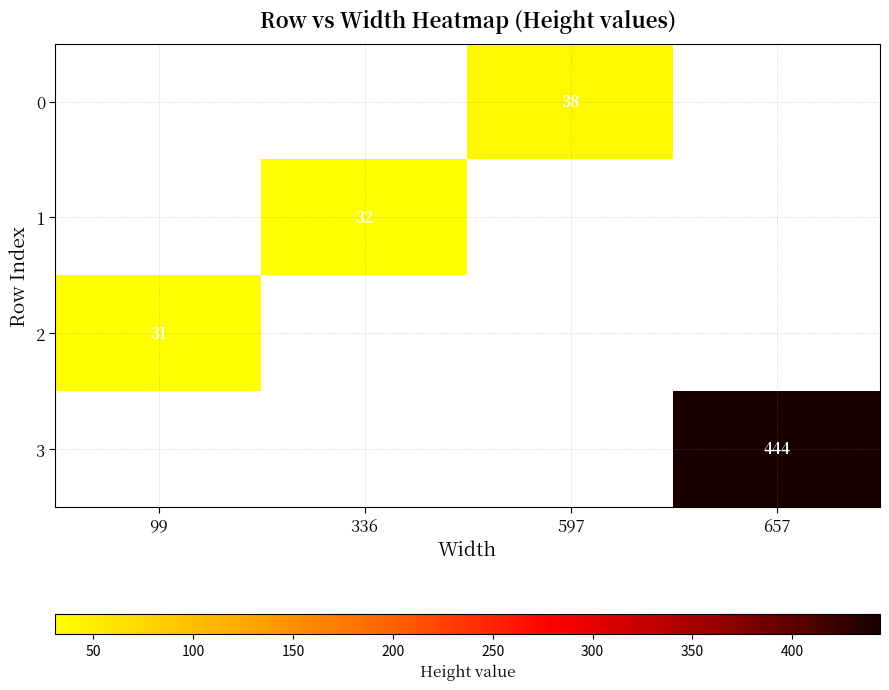

True or false: 1 has a value of 55 at 336.

False